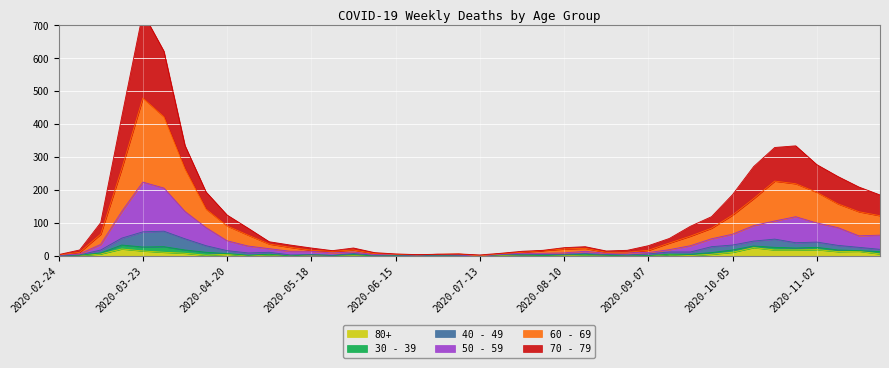

Where does the 60 - 69 series first go above 36?

2020-03-09